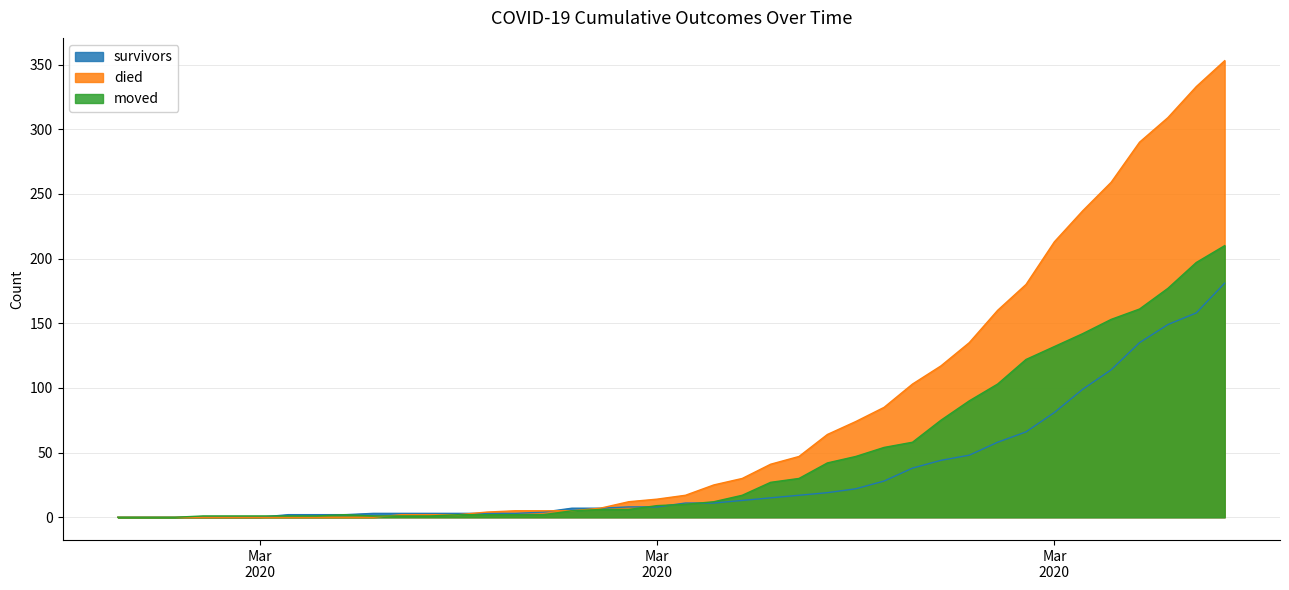

Reading left to right, extract all data points from this chart.

survivors: 0	0	0	0	0	0	2	2	2	3	3	3	3	3	3	4	7	7	8	8	11	11	13	15	17	19	22	28	38	44	48	58	66	81	99	114	135	149	158	181
died: 0	0	0	0	0	0	0	0	0	0	2	2	2	4	5	5	5	7	12	14	17	25	30	41	47	64	74	85	103	117	135	160	180	213	237	259	290	309	333	353
moved: 0	0	0	1	1	1	1	1	2	1	1	1	2	2	2	2	5	6	6	9	10	12	17	27	30	42	47	54	58	75	90	103	122	132	142	153	161	177	197	210